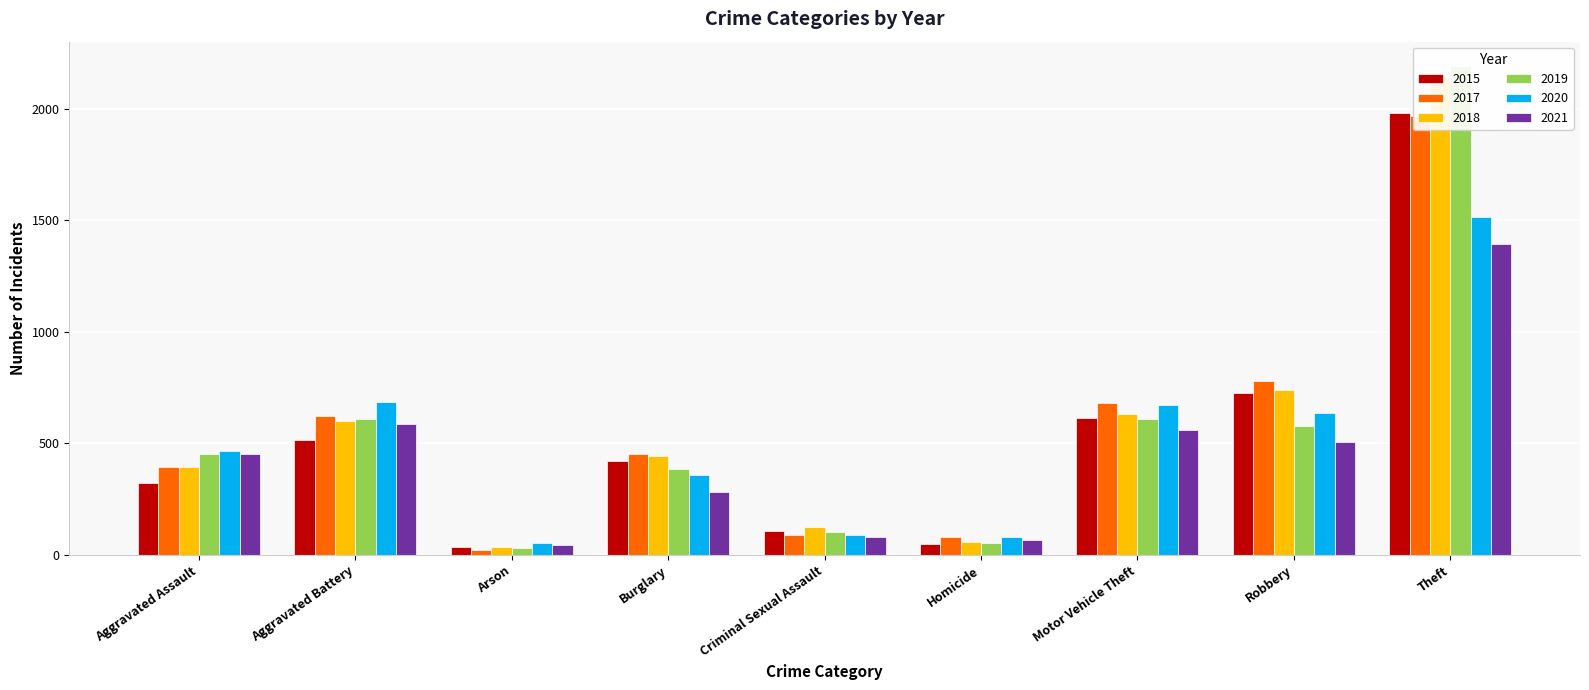

At which label does 2017 reach its minimum?

Arson